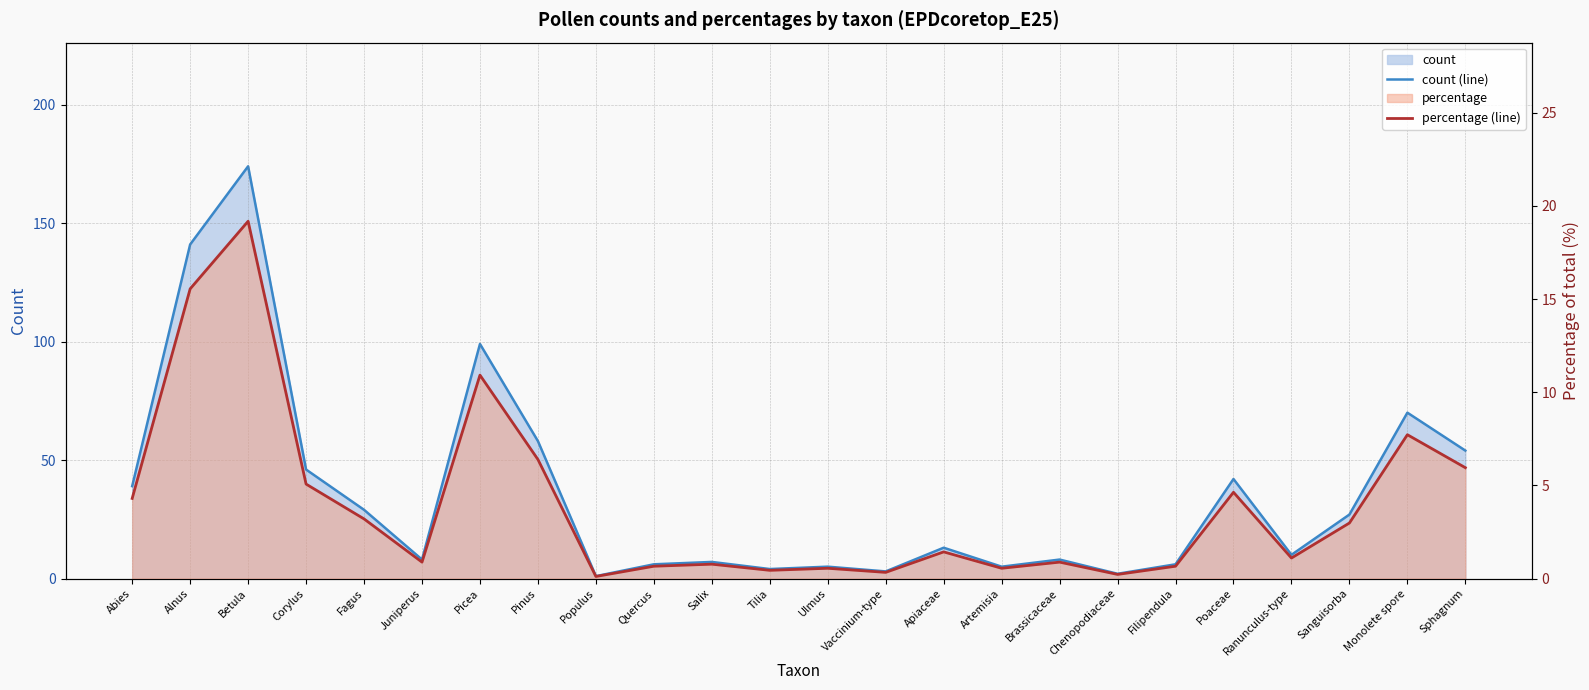

Reading left to right, transcribe all the data shown in this chart.

count (line): Abies=39.0	Alnus=141.0	Betula=174.0	Corylus=46.0	Fagus=29.0	Juniperus=8.0	Picea=99.0	Pinus=58.0	Populus=1.0	Quercus=6.0	Salix=7.0	Tilia=4.0	Ulmus=5.0	Vaccinium-type=3.0	Apiaceae=13.0	Artemisia=5.0	Brassicaceae=8.0	Chenopodiaceae=2.0	Filipendula=6.0	Poaceae=42.0	Ranunculus-type=10.0	Sanguisorba=27.0	Monolete spore=70.0	Sphagnum=54.0
percentage (line): Abies=4.3	Alnus=15.6	Betula=19.2	Corylus=5.1	Fagus=3.2	Juniperus=0.9	Picea=10.9	Pinus=6.4	Populus=0.1	Quercus=0.7	Salix=0.8	Tilia=0.4	Ulmus=0.6	Vaccinium-type=0.3	Apiaceae=1.4	Artemisia=0.6	Brassicaceae=0.9	Chenopodiaceae=0.2	Filipendula=0.7	Poaceae=4.6	Ranunculus-type=1.1	Sanguisorba=3.0	Monolete spore=7.7	Sphagnum=6.0